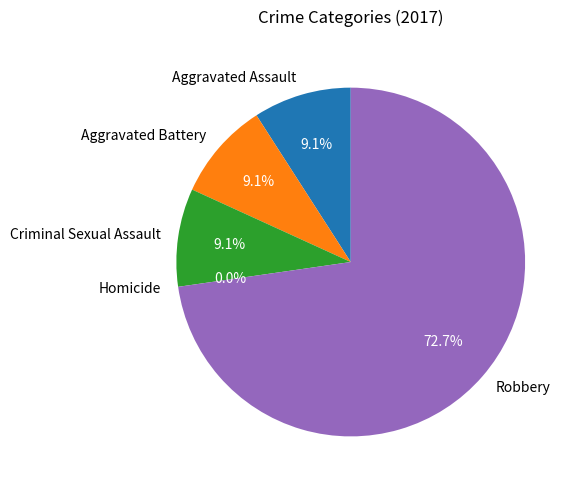

To the nearest percent, what is the difference between the largest and smallest slice percentages?

73%